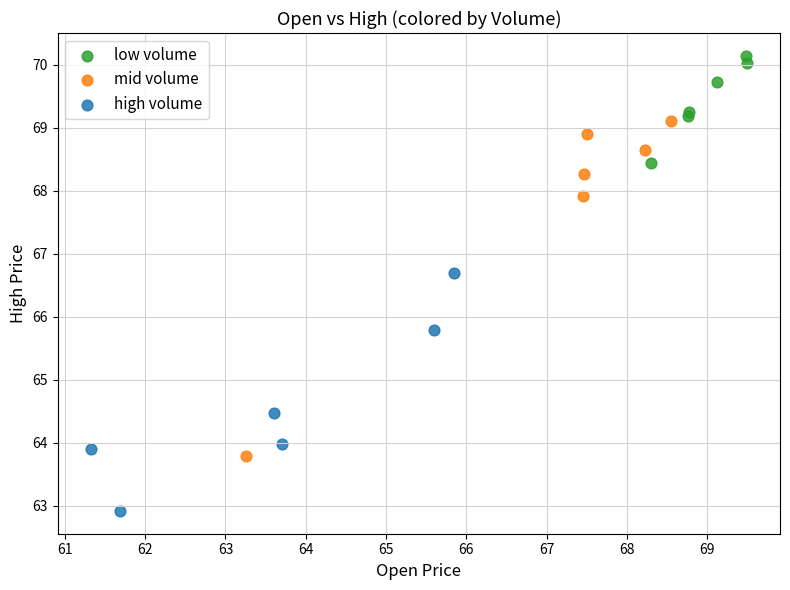

What are all the series names shown in the legend?

low volume, mid volume, high volume